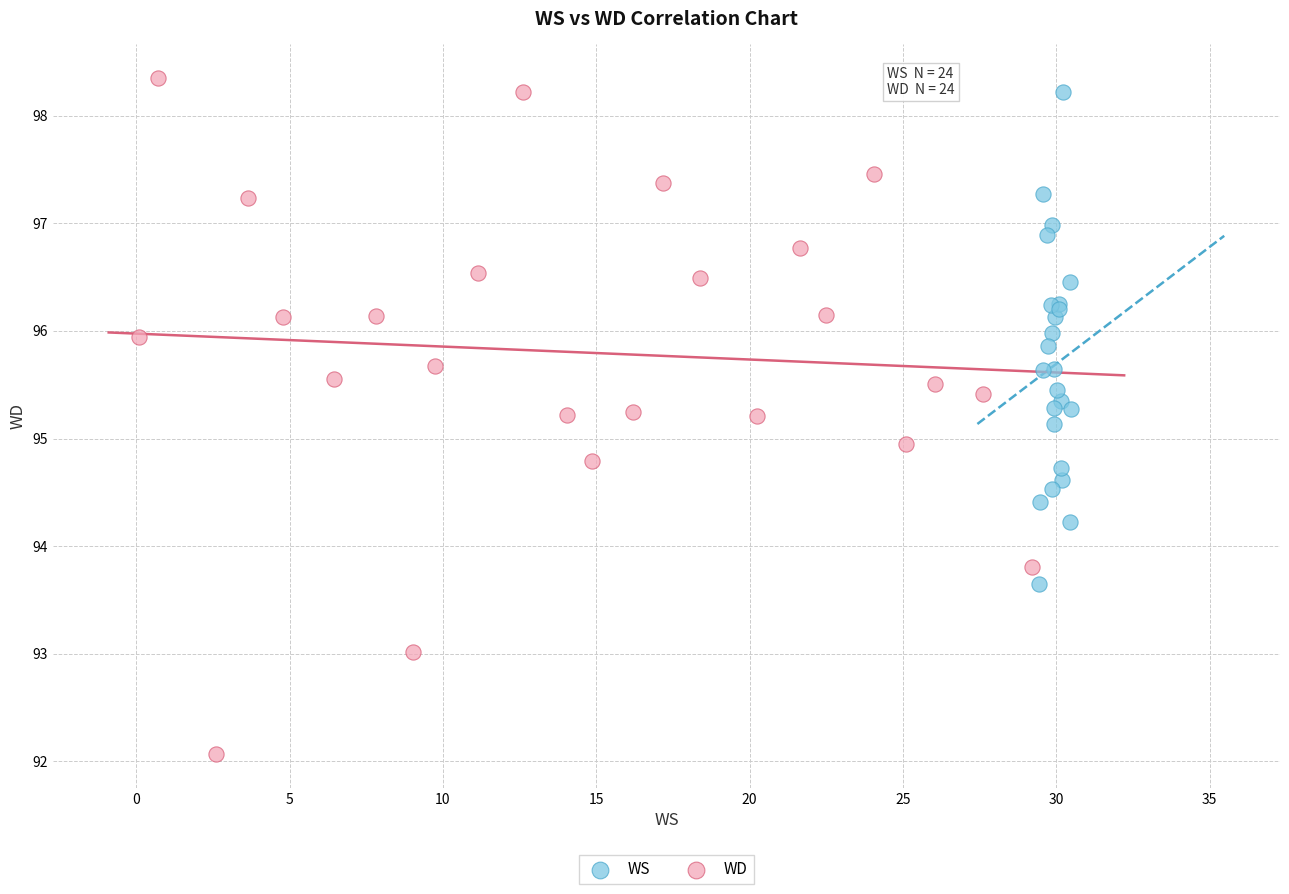

Which series reaches the minimum Y coordinate?

WD